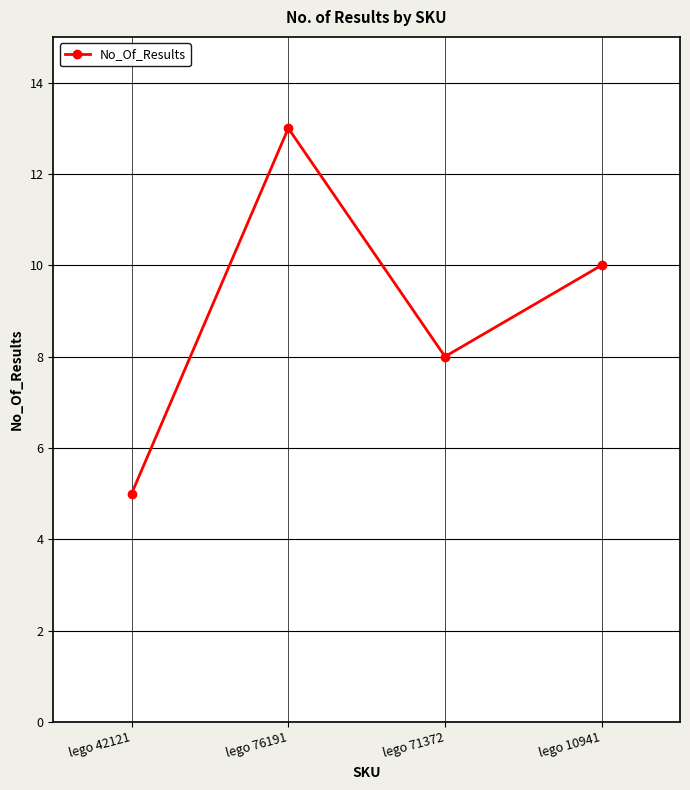

At which category does the data reach its first local peak?

lego 76191